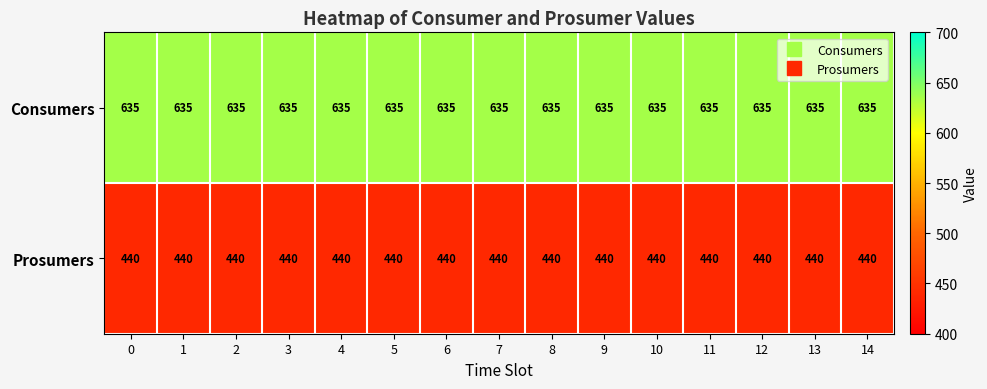

Rank the series by their maximum value, from highest to lowest.

Consumers, Prosumers